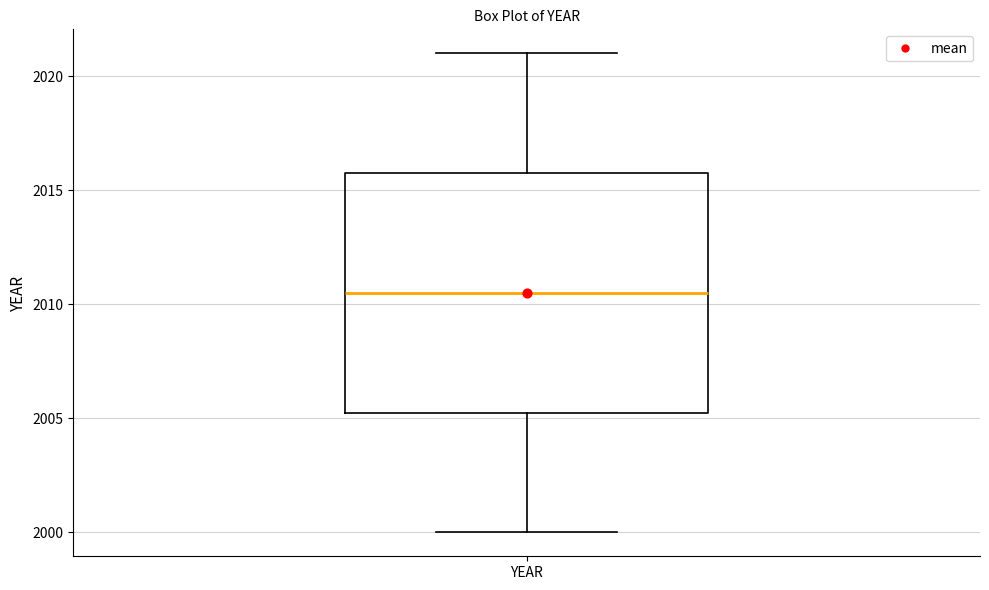

Transcribe this box plot: give where the median line is, the range the box spans, and where the two whiskers end, as read against the y-axis. The values are not printed on the chart, so give them approximately, as read against the axis.

median 2010.5, box 2005.5 to 2016.0, whiskers 2000.0 to 2021.0